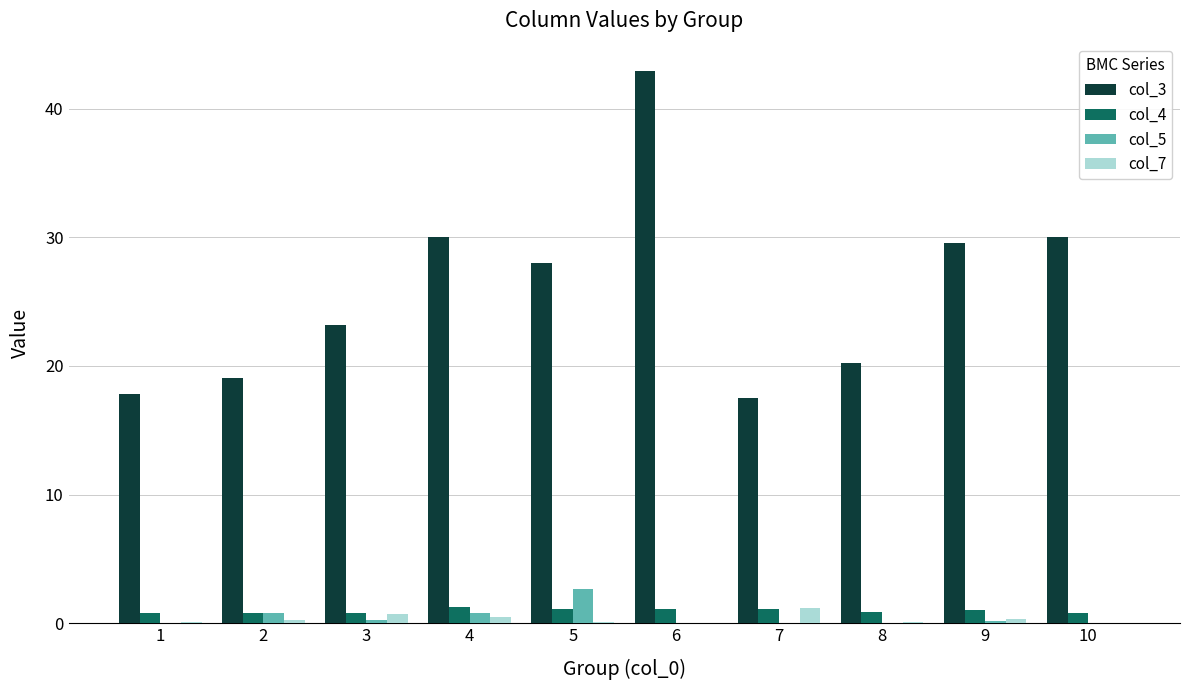

True or false: col_4 has a value of 1.1 at 5.

True